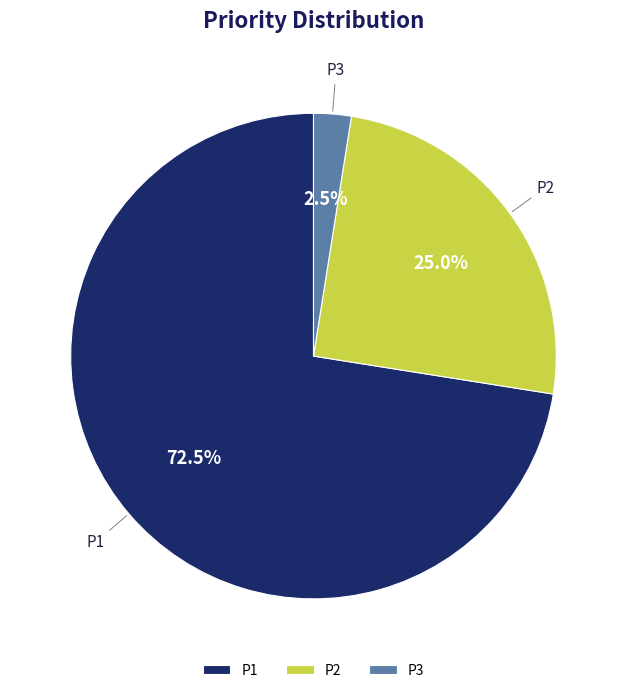

What is the largest slice in the pie chart?

P1